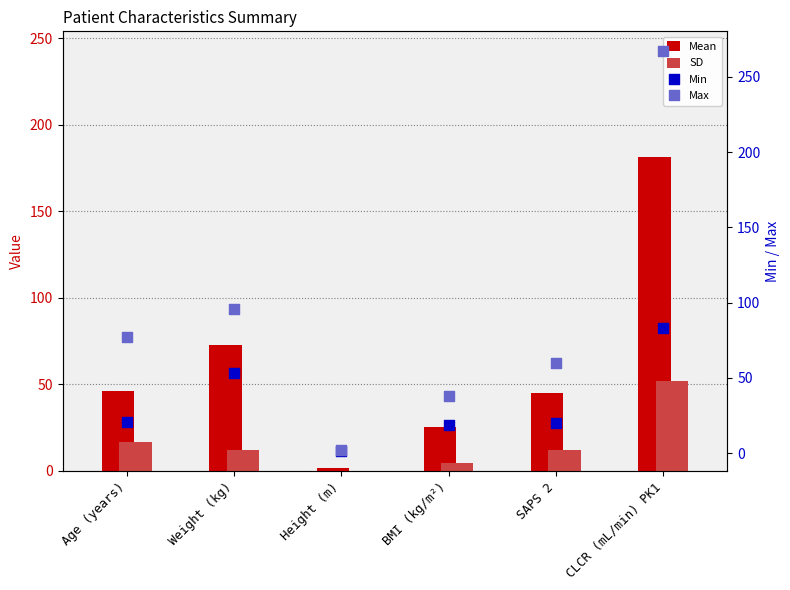

At how many categories does at least one series exceed 45?

4